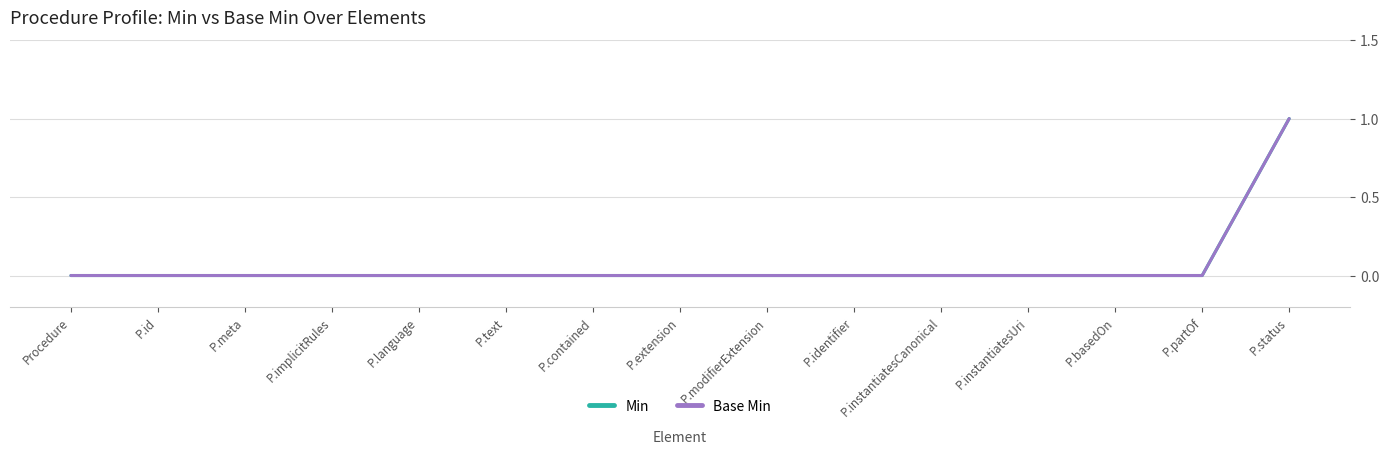

True or false: Base Min and Min intersect in this chart.

False